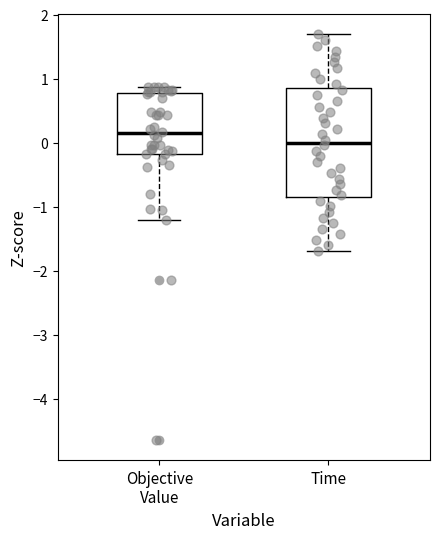

Reading left to right, read every box against the y-axis: the position of its median line, the range the box covers, and the ends of its whiskers. The values are not printed on the chart, so give them approximately, as read against the axis.

Objective Value: median 0.1, box -0.2 to 0.8, whiskers -1.2 to 0.9
Time: median 0.0, box -0.8 to 0.8, whiskers -1.7 to 1.7